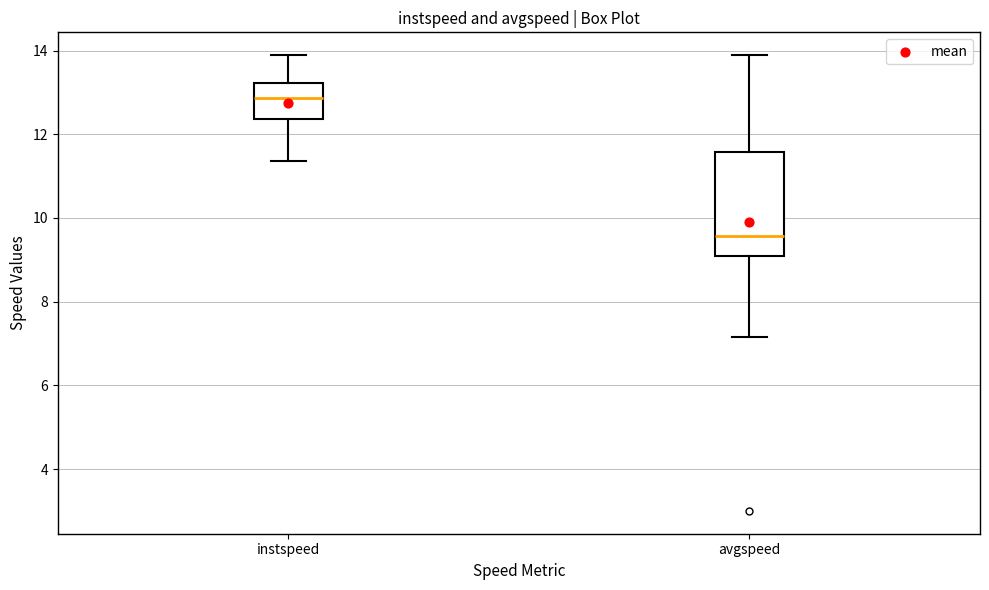

Reading left to right, transcribe this box plot: for each box, give where its median line is, the range the box spans, and where its two whiskers end, as read against the y-axis. The values are not printed on the chart, so give them approximately, as read against the axis.

instspeed: median 12.8, box 12.4 to 13.2, whiskers 11.4 to 13.8
avgspeed: median 9.6, box 9.0 to 11.6, whiskers 7.2 to 13.8